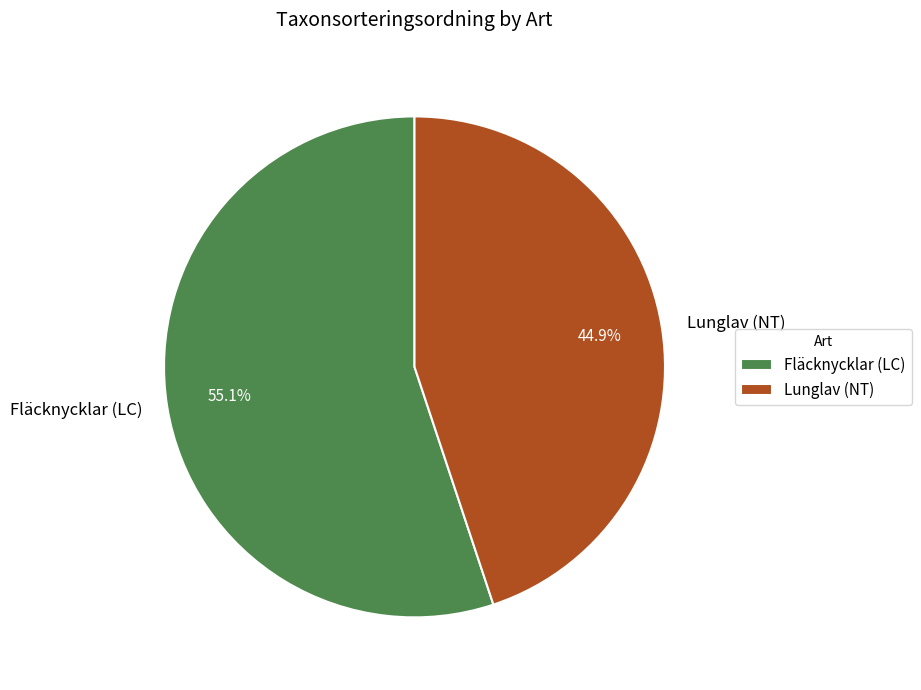

Between Lunglav (NT) and Fläcknycklar (LC), which is larger?

Fläcknycklar (LC)